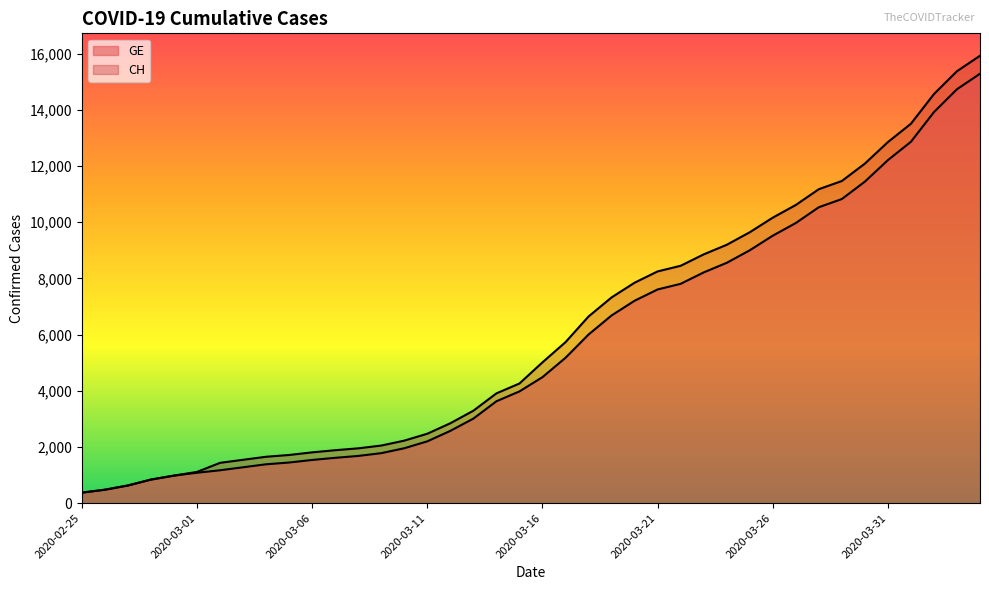

Is it true that GE equals 15344 at 2020-03-28?

False